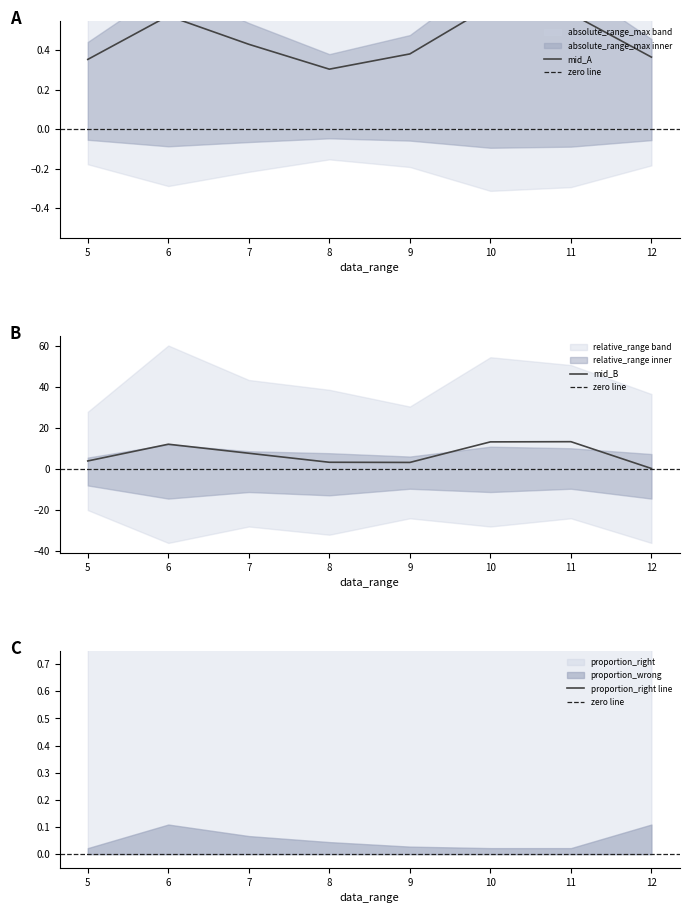

Is it true that mid_B equals 6.6 at 10?

False